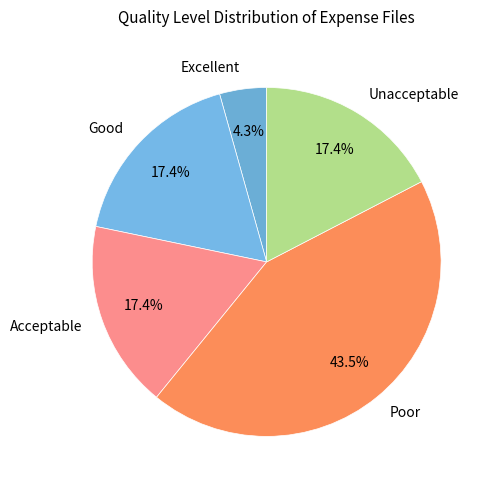

What is the ratio of the value at Poor to the value at Acceptable?

2.5